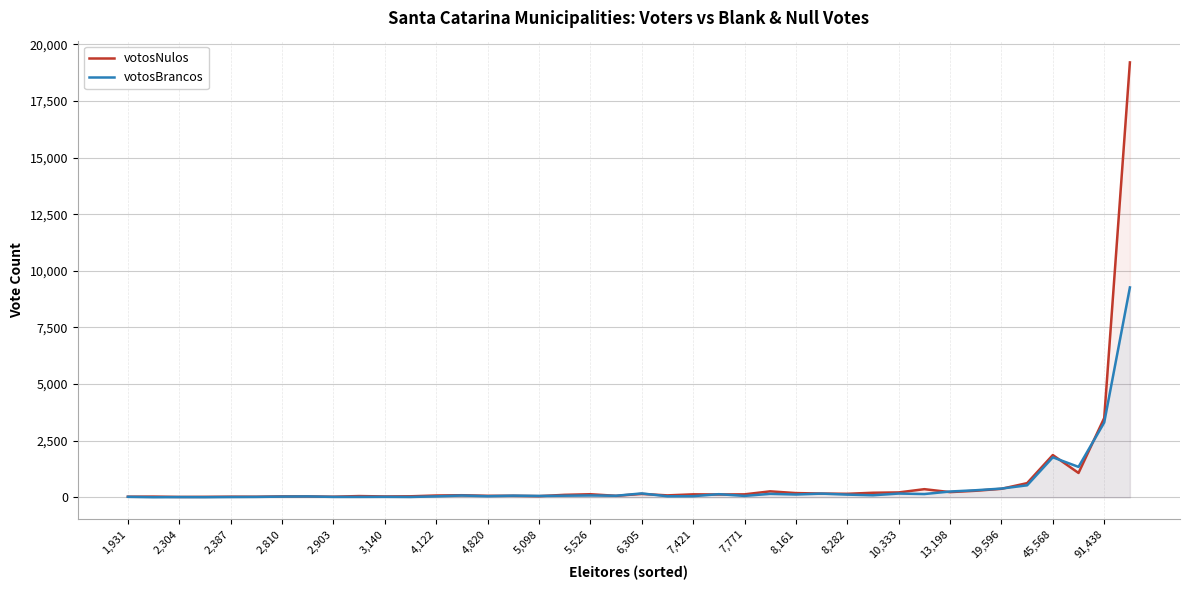

Which series has the widest spread of values?

votosNulos